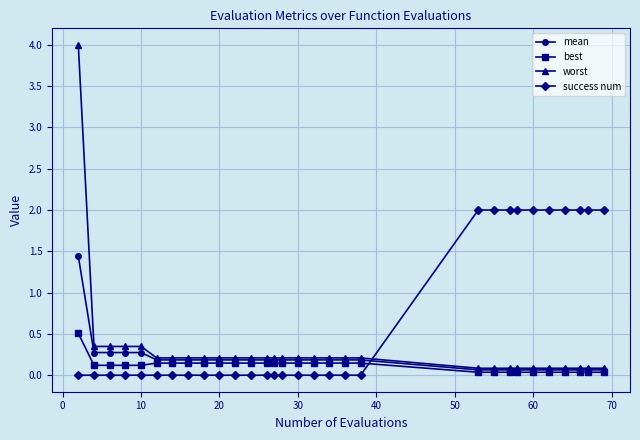

What is the maximum value shown in the chart?

4.0